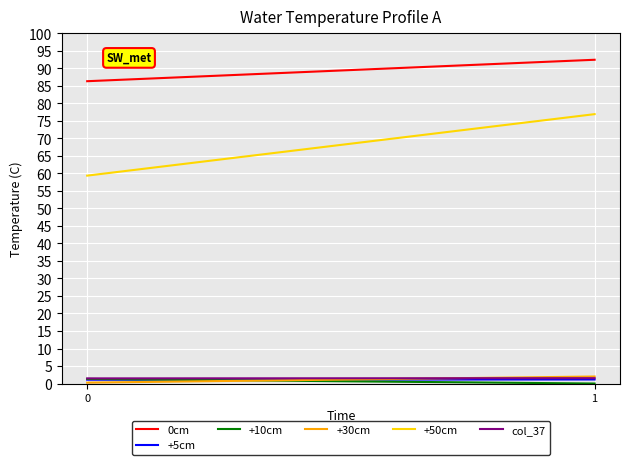

What is the value of the 0cm point at the 2nd from the left?

92.5